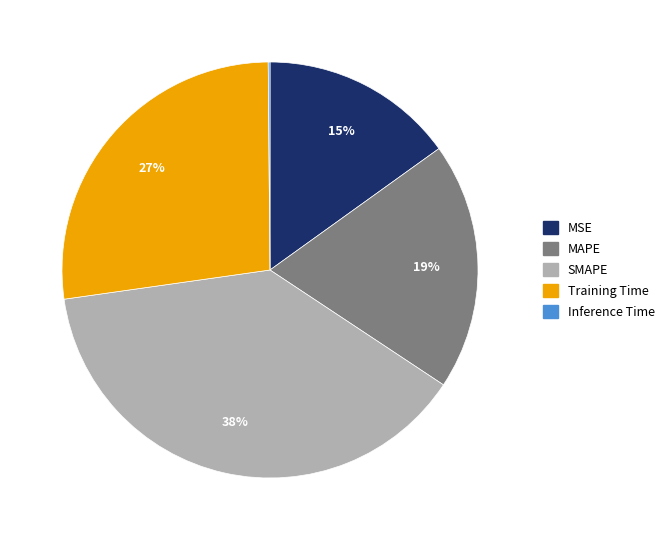

To the nearest percent, what portion does MSE represent?

15%